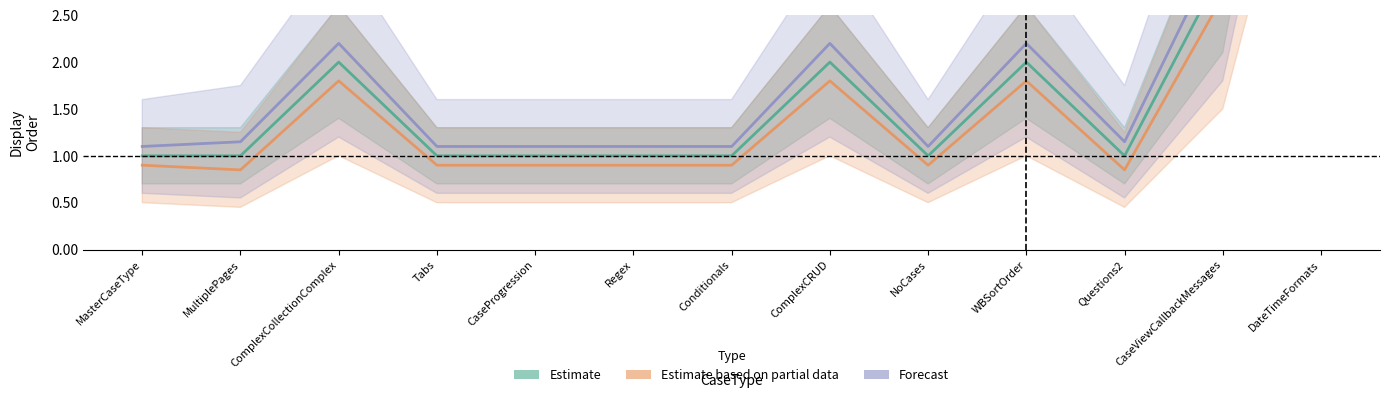

True or false: Estimate based on partial data has a value of 2.7 at CaseViewCallbackMessages.

True